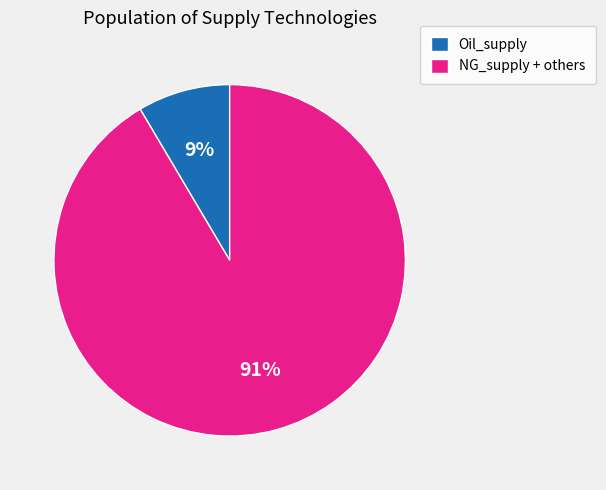

How many slices are in this pie chart?

2